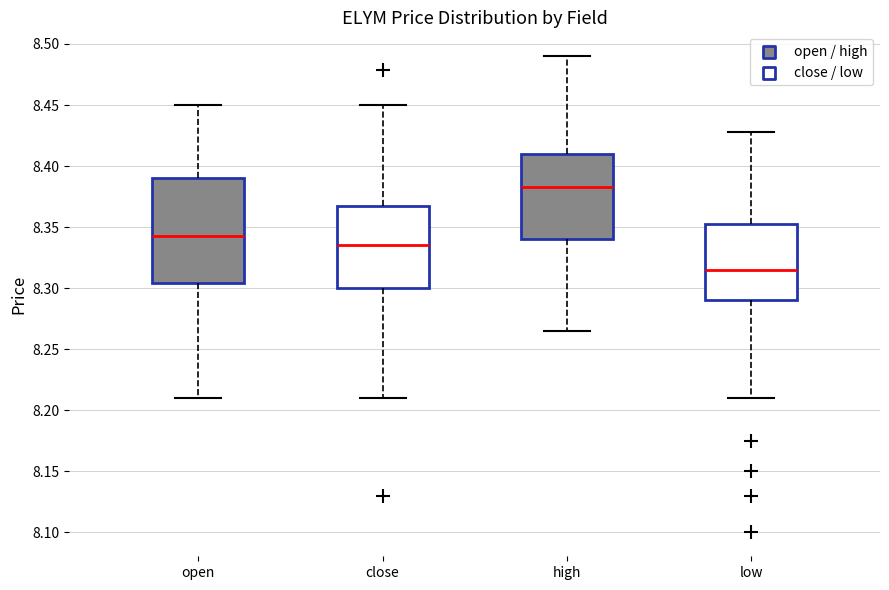

Which box has the highest median line?

high